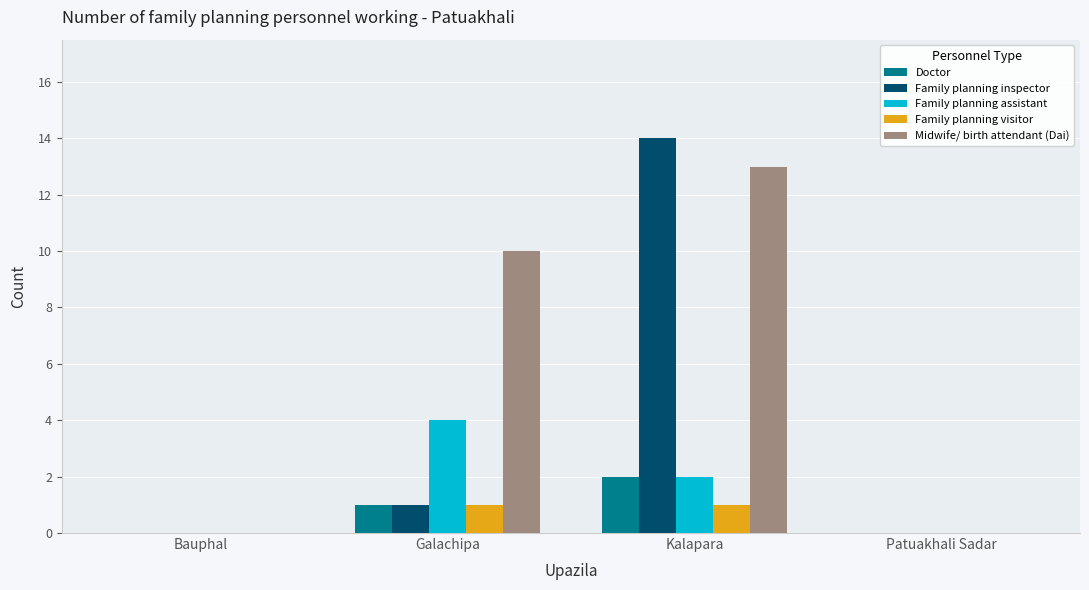

Are the bars grouped side by side (vs. stacked)?

Yes